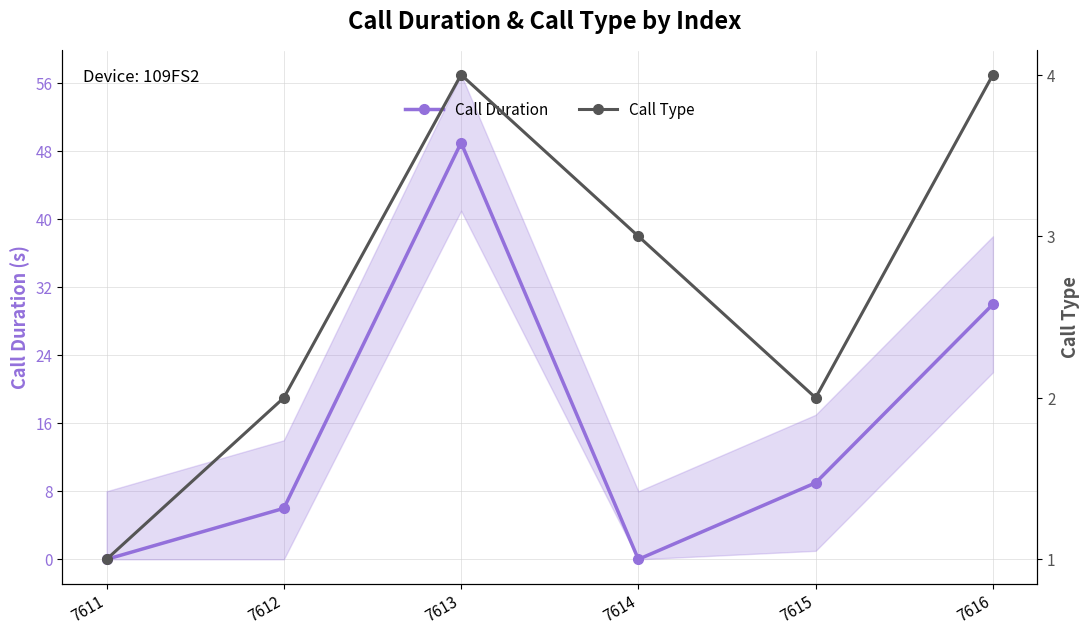

What are all the series names shown in the legend?

Call Duration, Call Type